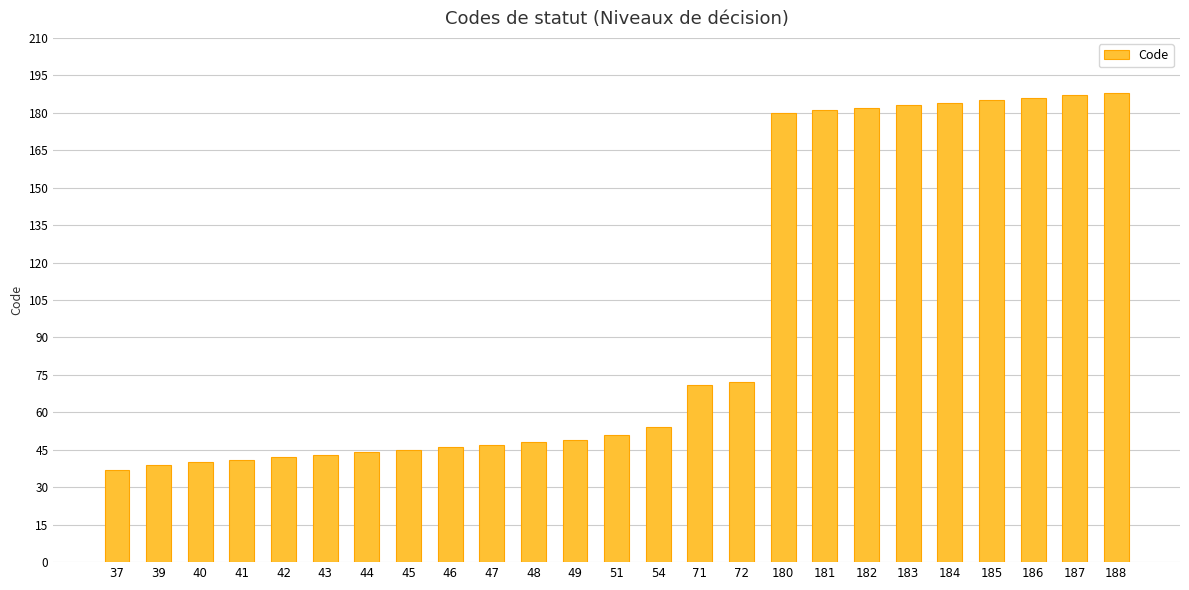

Reading left to right, list all the values displayed in this chart.

37=37	39=39	40=40	41=41	42=42	43=43	44=44	45=45	46=46	47=47	48=48	49=49	51=51	54=54	71=71	72=72	180=180	181=181	182=182	183=183	184=184	185=185	186=186	187=187	188=188